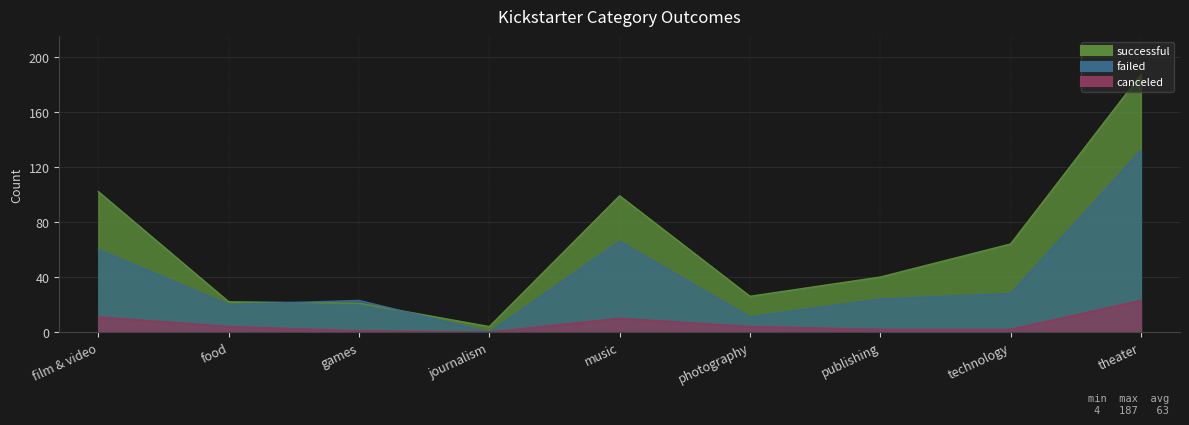

Is the value of canceled at games greater than the value of failed at photography?

No